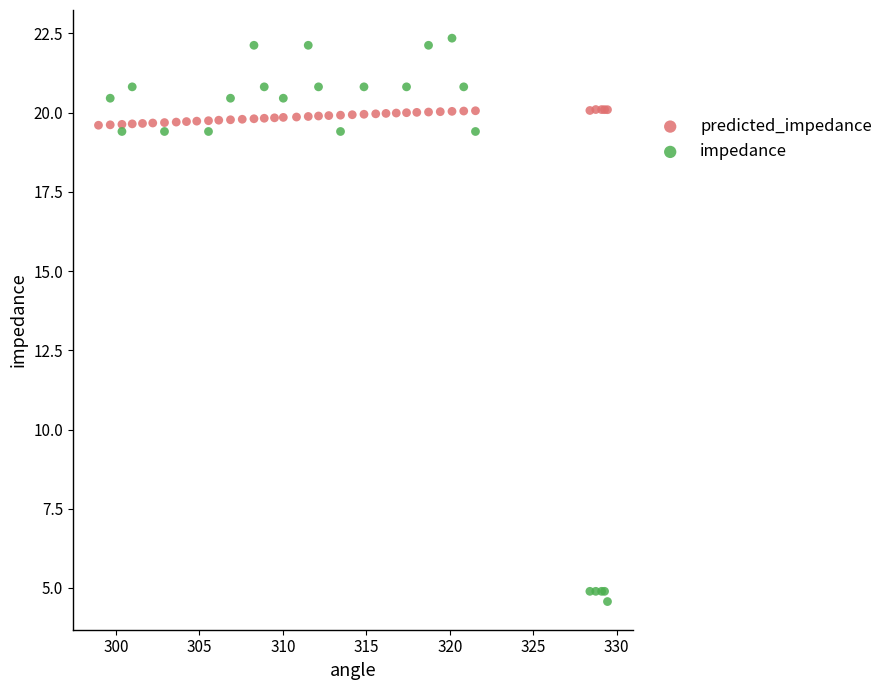

Which series reaches the maximum Y coordinate?

impedance